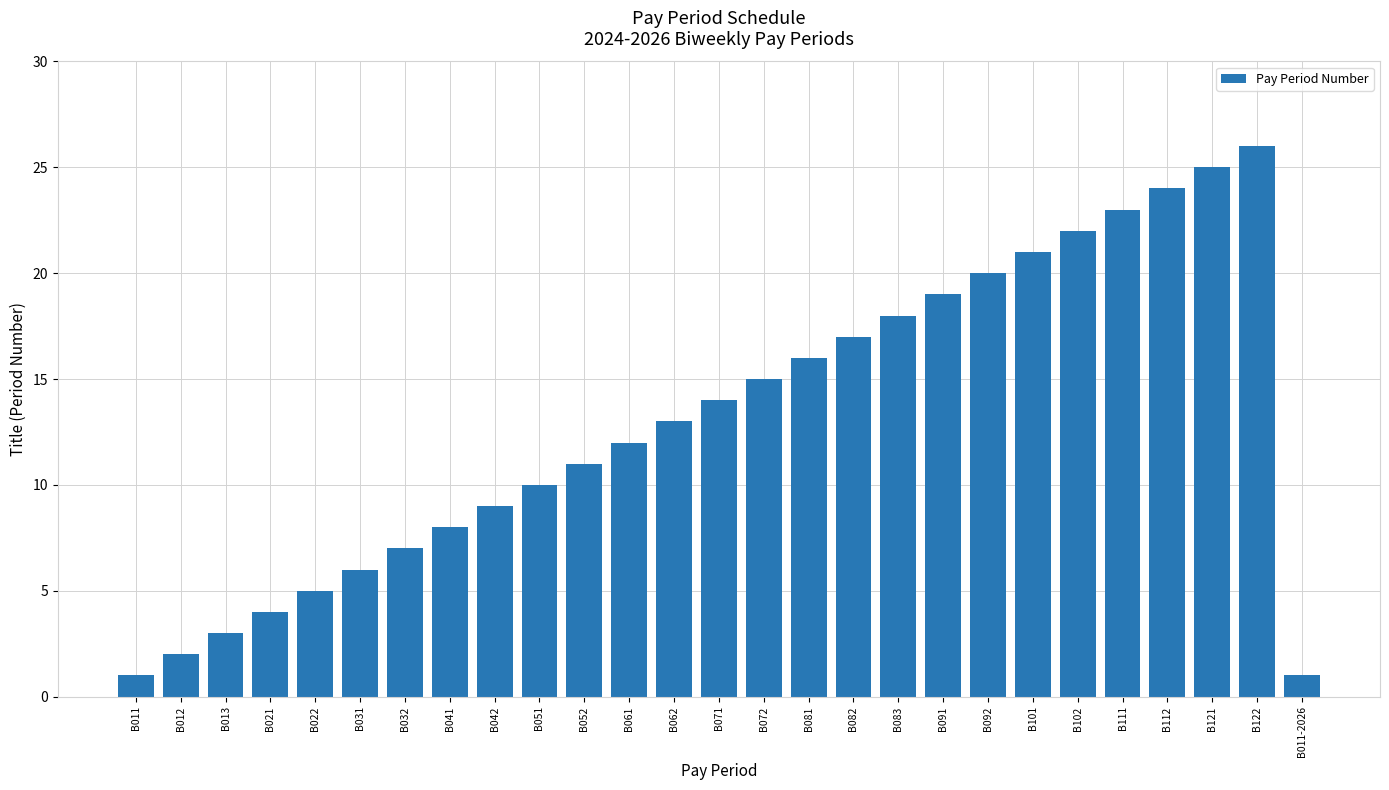

How many series are shown in this chart?

1